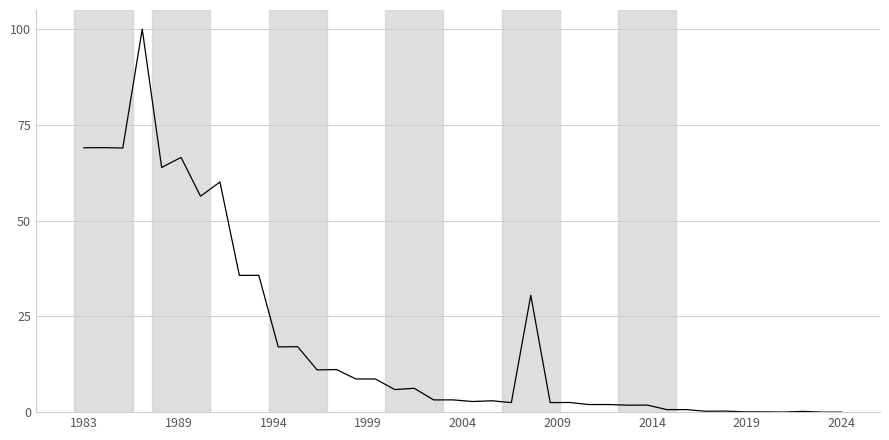

What is the maximum value shown in the chart?

100.0